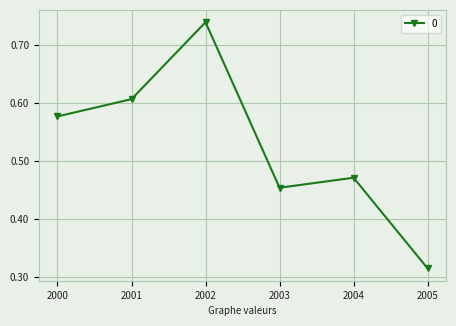

How many values are between 0 and 1?

6